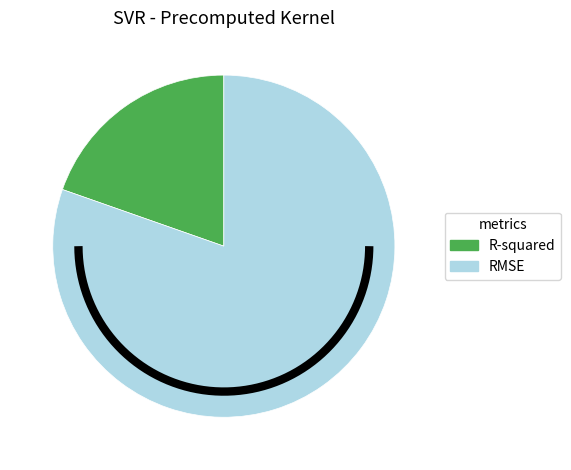

Does R-squared represent more than half of the total?

No